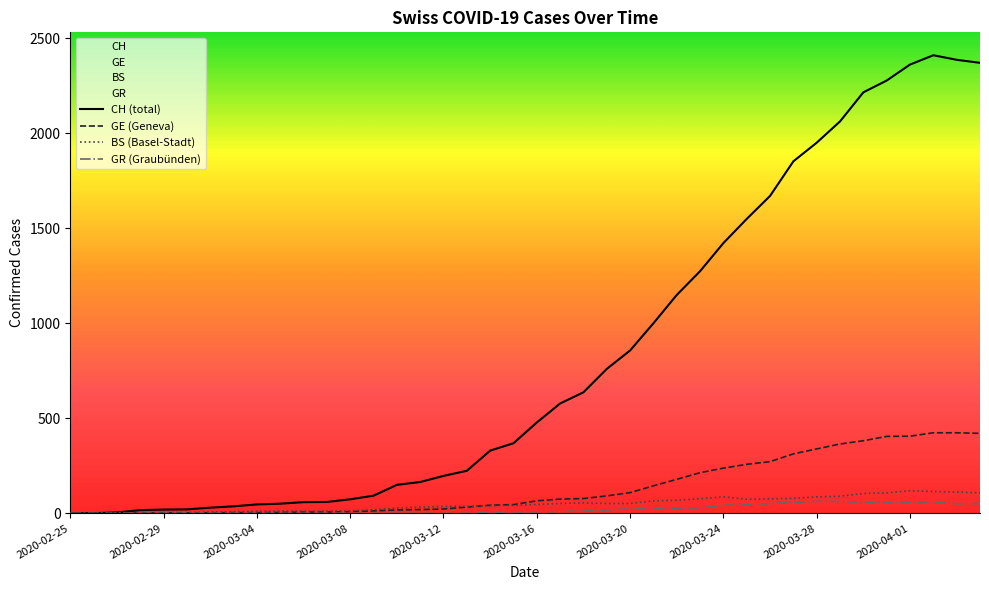

How many lines are shown in the chart?

4